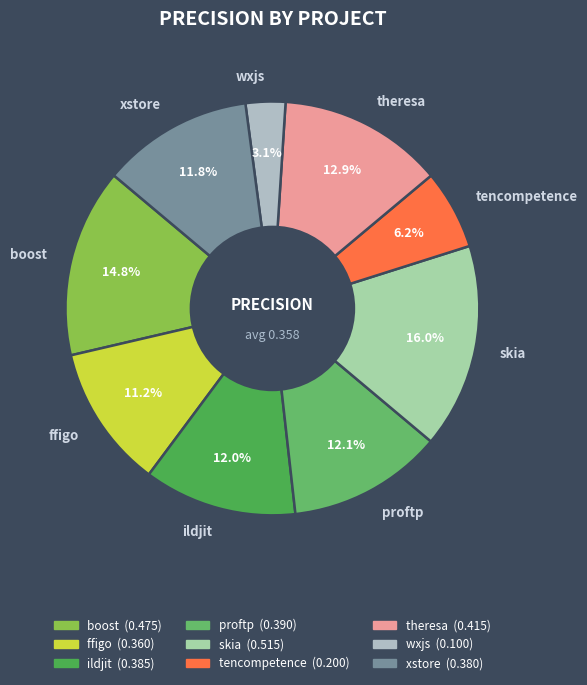

Between skia and ildjit, which is larger?

skia